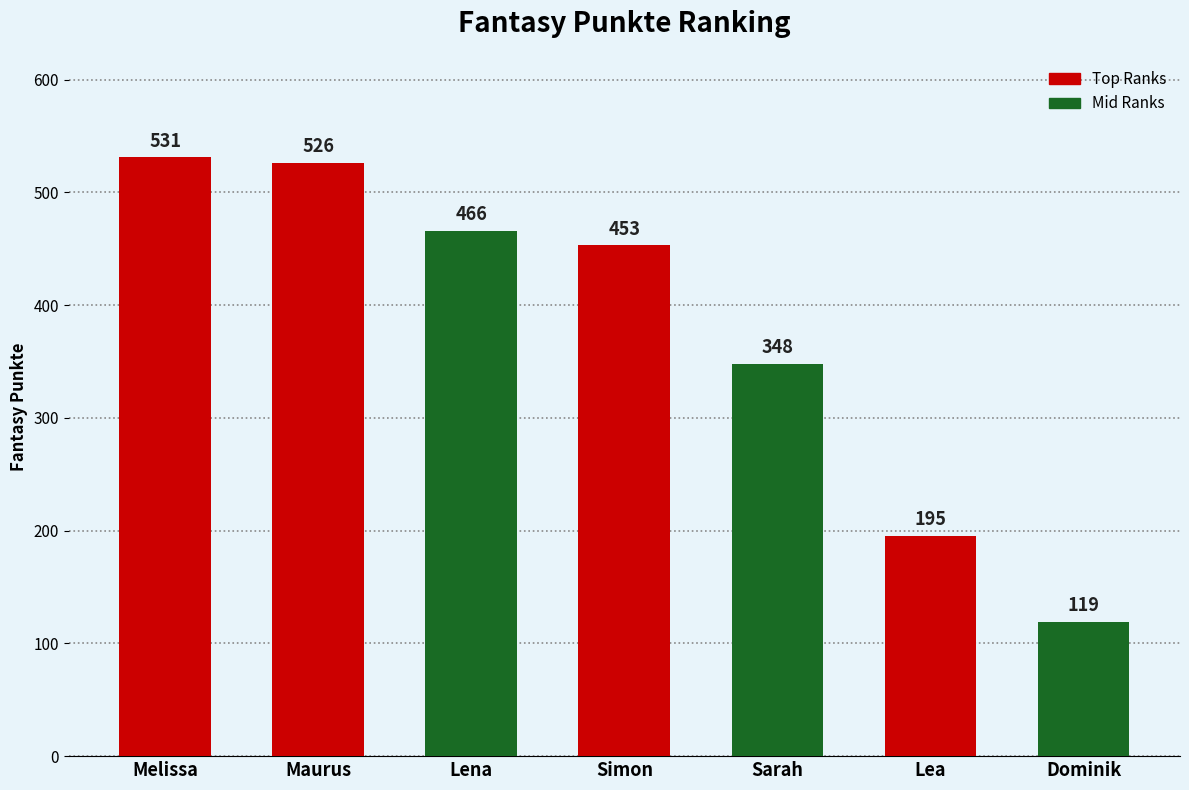

How many distinct data groups are displayed?

1